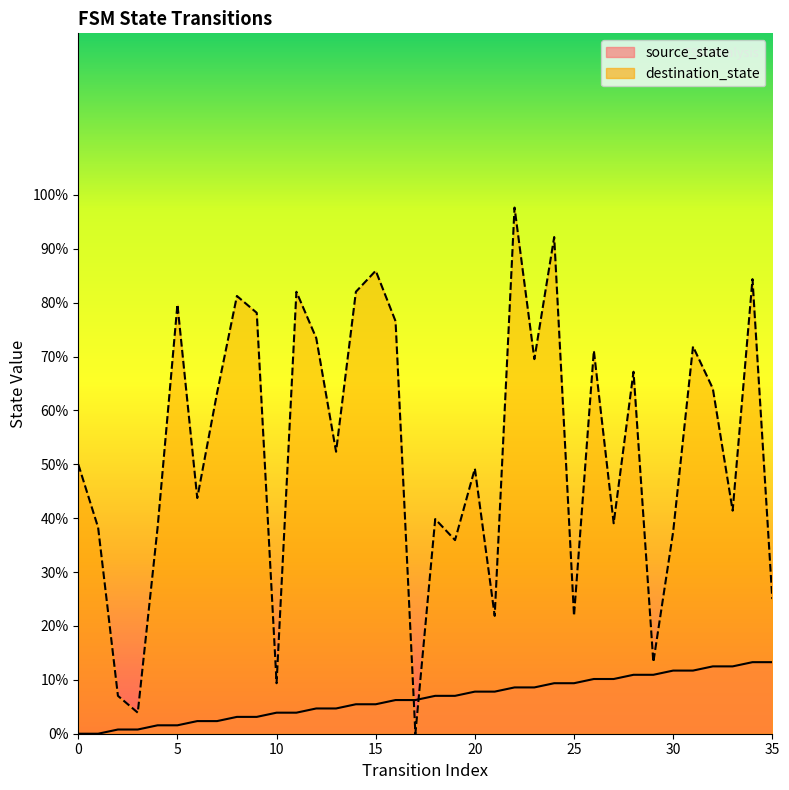

Reading left to right, transcribe all the data shown in this chart.

source_state: 0=0.0	1=0.0	2=0.8	3=0.8	4=1.6	5=1.6	6=2.3	7=2.3	8=3.1	9=3.1	10=3.9	11=3.9	12=4.7	13=4.7	14=5.5	15=5.5	16=6.2	17=6.2	18=7.0	19=7.0	20=7.8	21=7.8	22=8.6	23=8.6	24=9.4	25=9.4	26=10.2	27=10.2	28=10.9	29=10.9	30=11.7	31=11.7	32=12.5	33=12.5	34=13.3	35=13.3
destination_state: 0=50.0	1=38.3	2=7.0	3=3.9	4=38.3	5=79.7	6=43.8	7=63.3	8=81.2	9=78.1	10=9.4	11=82.0	12=73.4	13=52.3	14=82.0	15=85.9	16=76.6	17=0.0	18=39.8	19=35.9	20=49.2	21=21.9	22=97.7	23=69.5	24=92.2	25=21.9	26=71.1	27=39.1	28=67.2	29=13.3	30=37.5	31=71.9	32=64.1	33=41.4	34=84.4	35=25.0